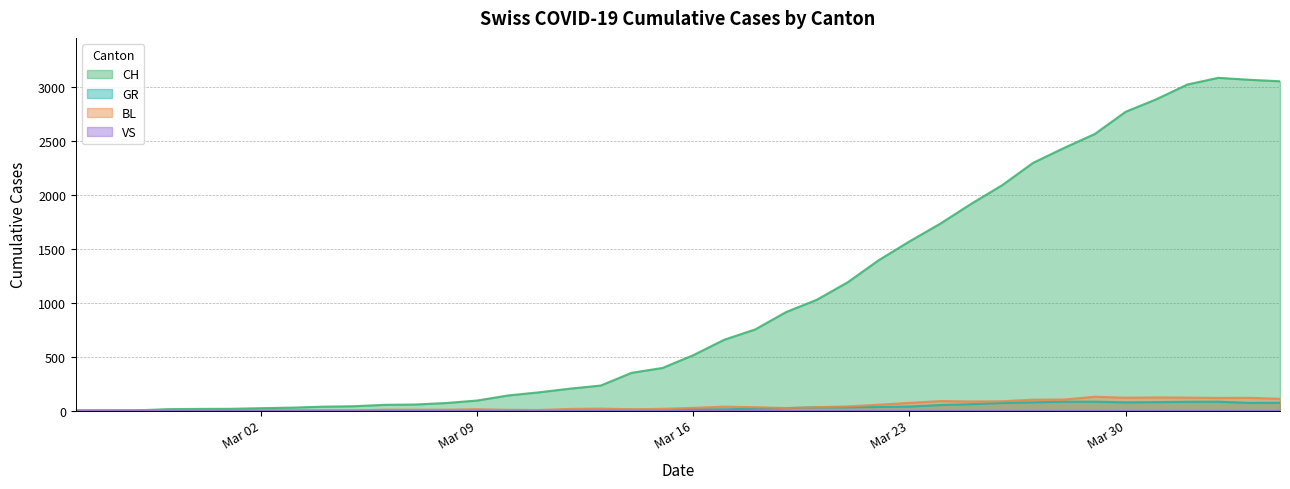

What is the greatest value displayed?

3086